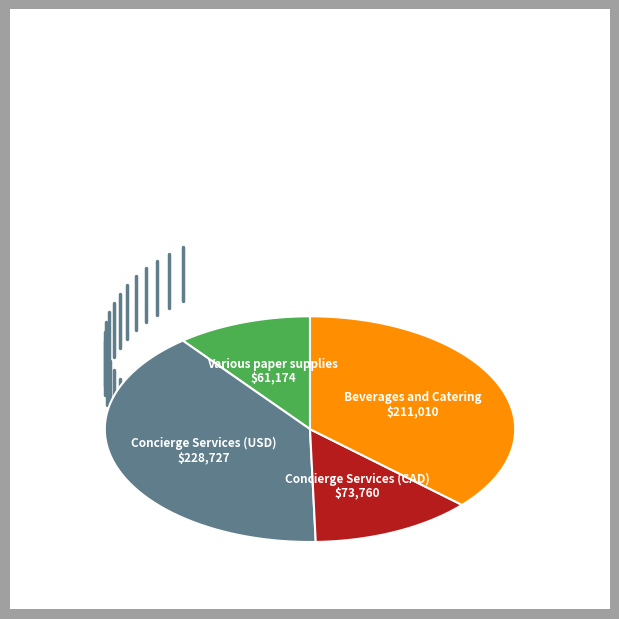

How many segments does this pie chart have?

4